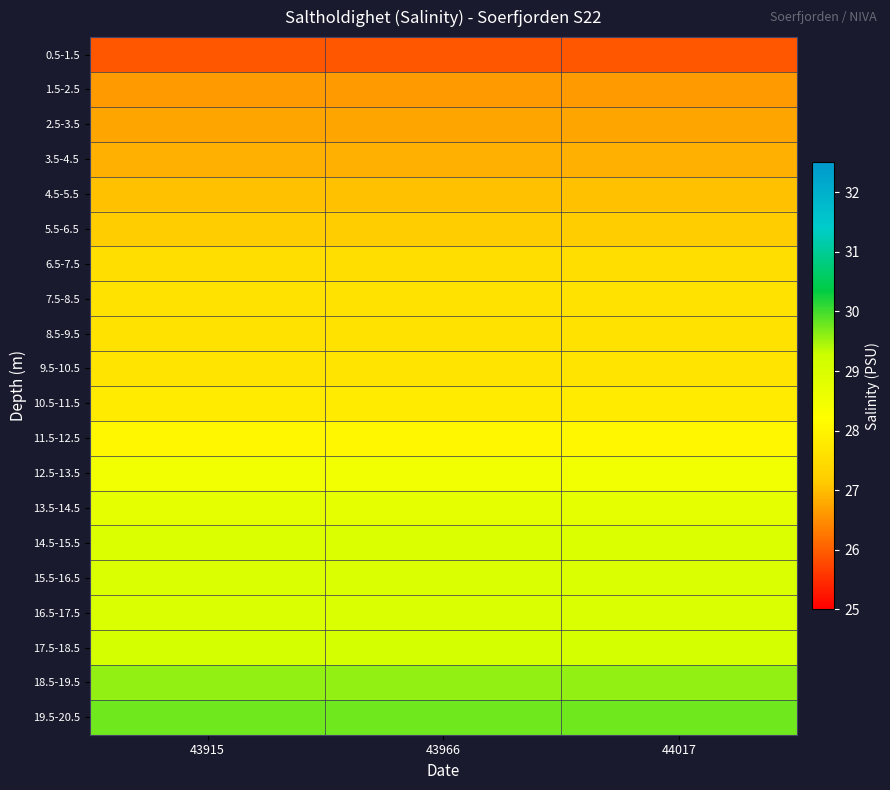

Reading right to left, list all the values displayed in this chart.

0.5-1.5: 44017=25.9	43966=25.9	43915=25.9
1.5-2.5: 44017=26.6	43966=26.6	43915=26.6
2.5-3.5: 44017=26.7	43966=26.7	43915=26.7
3.5-4.5: 44017=26.8	43966=26.8	43915=26.8
4.5-5.5: 44017=27.0	43966=27.0	43915=27.0
5.5-6.5: 44017=27.2	43966=27.2	43915=27.2
6.5-7.5: 44017=27.5	43966=27.5	43915=27.5
7.5-8.5: 44017=27.6	43966=27.6	43915=27.6
8.5-9.5: 44017=27.6	43966=27.6	43915=27.6
9.5-10.5: 44017=27.7	43966=27.7	43915=27.7
10.5-11.5: 44017=27.8	43966=27.8	43915=27.8
11.5-12.5: 44017=28.0	43966=28.0	43915=28.0
12.5-13.5: 44017=28.5	43966=28.5	43915=28.5
13.5-14.5: 44017=28.7	43966=28.7	43915=28.7
14.5-15.5: 44017=28.9	43966=28.9	43915=28.9
15.5-16.5: 44017=29.0	43966=29.0	43915=29.0
16.5-17.5: 44017=29.0	43966=29.0	43915=29.0
17.5-18.5: 44017=29.1	43966=29.1	43915=29.1
18.5-19.5: 44017=29.6	43966=29.6	43915=29.6
19.5-20.5: 44017=29.8	43966=29.8	43915=29.8